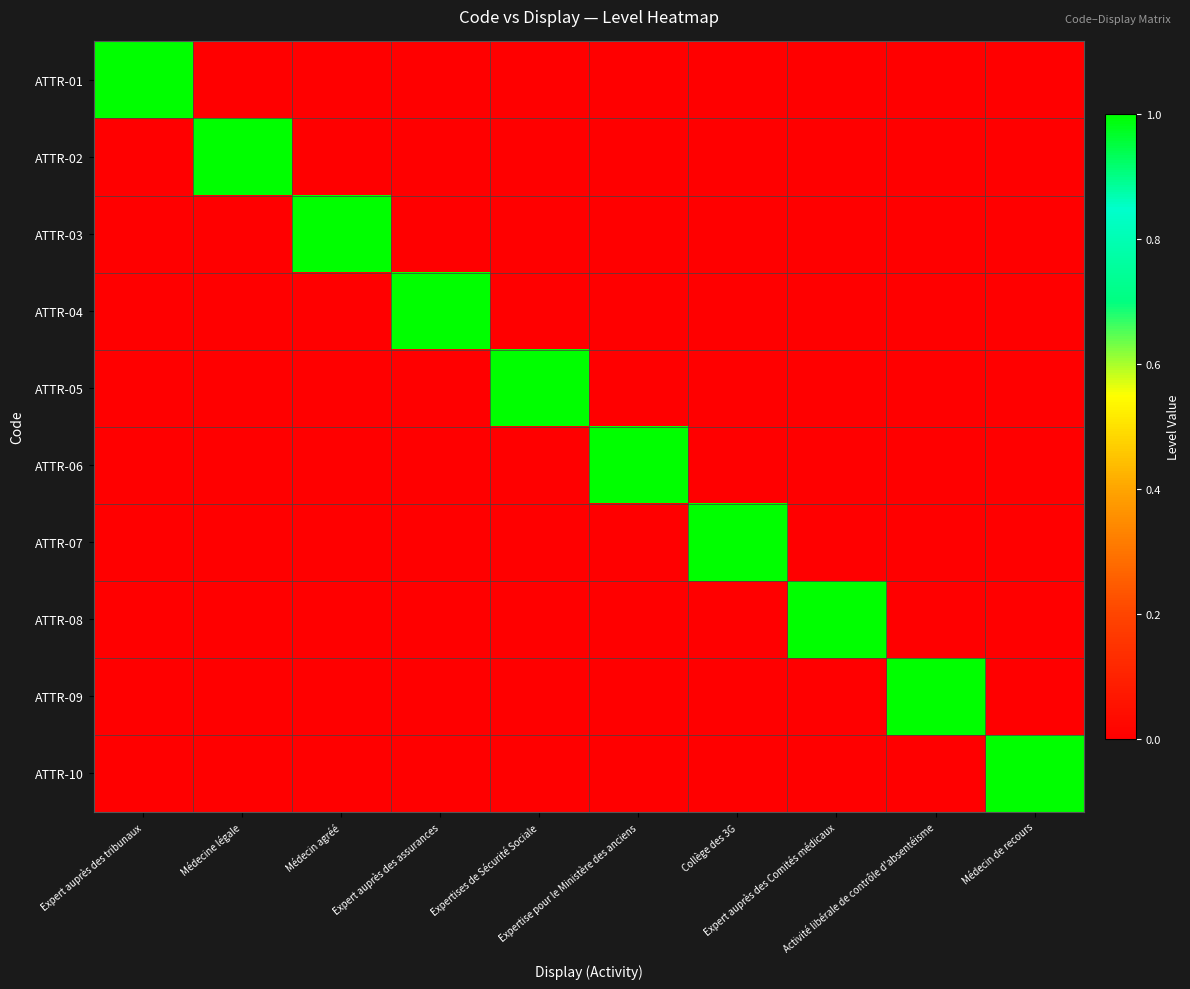

Reading left to right, extract all data points from this chart.

ATTR-01: Expert auprès des tribunaux=1	Médecine légale=0	Médecin agréé=0	Expert auprès des assurances=0	Expertises de Sécurité Sociale=0	Expertise pour le Ministère des anciens=0	Collège des 3G=0	Expert auprès des Comités médicaux=0	Activité libérale de contrôle d'absentéisme=0	Médecin de recours=0
ATTR-02: Expert auprès des tribunaux=0	Médecine légale=1	Médecin agréé=0	Expert auprès des assurances=0	Expertises de Sécurité Sociale=0	Expertise pour le Ministère des anciens=0	Collège des 3G=0	Expert auprès des Comités médicaux=0	Activité libérale de contrôle d'absentéisme=0	Médecin de recours=0
ATTR-03: Expert auprès des tribunaux=0	Médecine légale=0	Médecin agréé=1	Expert auprès des assurances=0	Expertises de Sécurité Sociale=0	Expertise pour le Ministère des anciens=0	Collège des 3G=0	Expert auprès des Comités médicaux=0	Activité libérale de contrôle d'absentéisme=0	Médecin de recours=0
ATTR-04: Expert auprès des tribunaux=0	Médecine légale=0	Médecin agréé=0	Expert auprès des assurances=1	Expertises de Sécurité Sociale=0	Expertise pour le Ministère des anciens=0	Collège des 3G=0	Expert auprès des Comités médicaux=0	Activité libérale de contrôle d'absentéisme=0	Médecin de recours=0
ATTR-05: Expert auprès des tribunaux=0	Médecine légale=0	Médecin agréé=0	Expert auprès des assurances=0	Expertises de Sécurité Sociale=1	Expertise pour le Ministère des anciens=0	Collège des 3G=0	Expert auprès des Comités médicaux=0	Activité libérale de contrôle d'absentéisme=0	Médecin de recours=0
ATTR-06: Expert auprès des tribunaux=0	Médecine légale=0	Médecin agréé=0	Expert auprès des assurances=0	Expertises de Sécurité Sociale=0	Expertise pour le Ministère des anciens=1	Collège des 3G=0	Expert auprès des Comités médicaux=0	Activité libérale de contrôle d'absentéisme=0	Médecin de recours=0
ATTR-07: Expert auprès des tribunaux=0	Médecine légale=0	Médecin agréé=0	Expert auprès des assurances=0	Expertises de Sécurité Sociale=0	Expertise pour le Ministère des anciens=0	Collège des 3G=1	Expert auprès des Comités médicaux=0	Activité libérale de contrôle d'absentéisme=0	Médecin de recours=0
ATTR-08: Expert auprès des tribunaux=0	Médecine légale=0	Médecin agréé=0	Expert auprès des assurances=0	Expertises de Sécurité Sociale=0	Expertise pour le Ministère des anciens=0	Collège des 3G=0	Expert auprès des Comités médicaux=1	Activité libérale de contrôle d'absentéisme=0	Médecin de recours=0
ATTR-09: Expert auprès des tribunaux=0	Médecine légale=0	Médecin agréé=0	Expert auprès des assurances=0	Expertises de Sécurité Sociale=0	Expertise pour le Ministère des anciens=0	Collège des 3G=0	Expert auprès des Comités médicaux=0	Activité libérale de contrôle d'absentéisme=1	Médecin de recours=0
ATTR-10: Expert auprès des tribunaux=0	Médecine légale=0	Médecin agréé=0	Expert auprès des assurances=0	Expertises de Sécurité Sociale=0	Expertise pour le Ministère des anciens=0	Collège des 3G=0	Expert auprès des Comités médicaux=0	Activité libérale de contrôle d'absentéisme=0	Médecin de recours=1